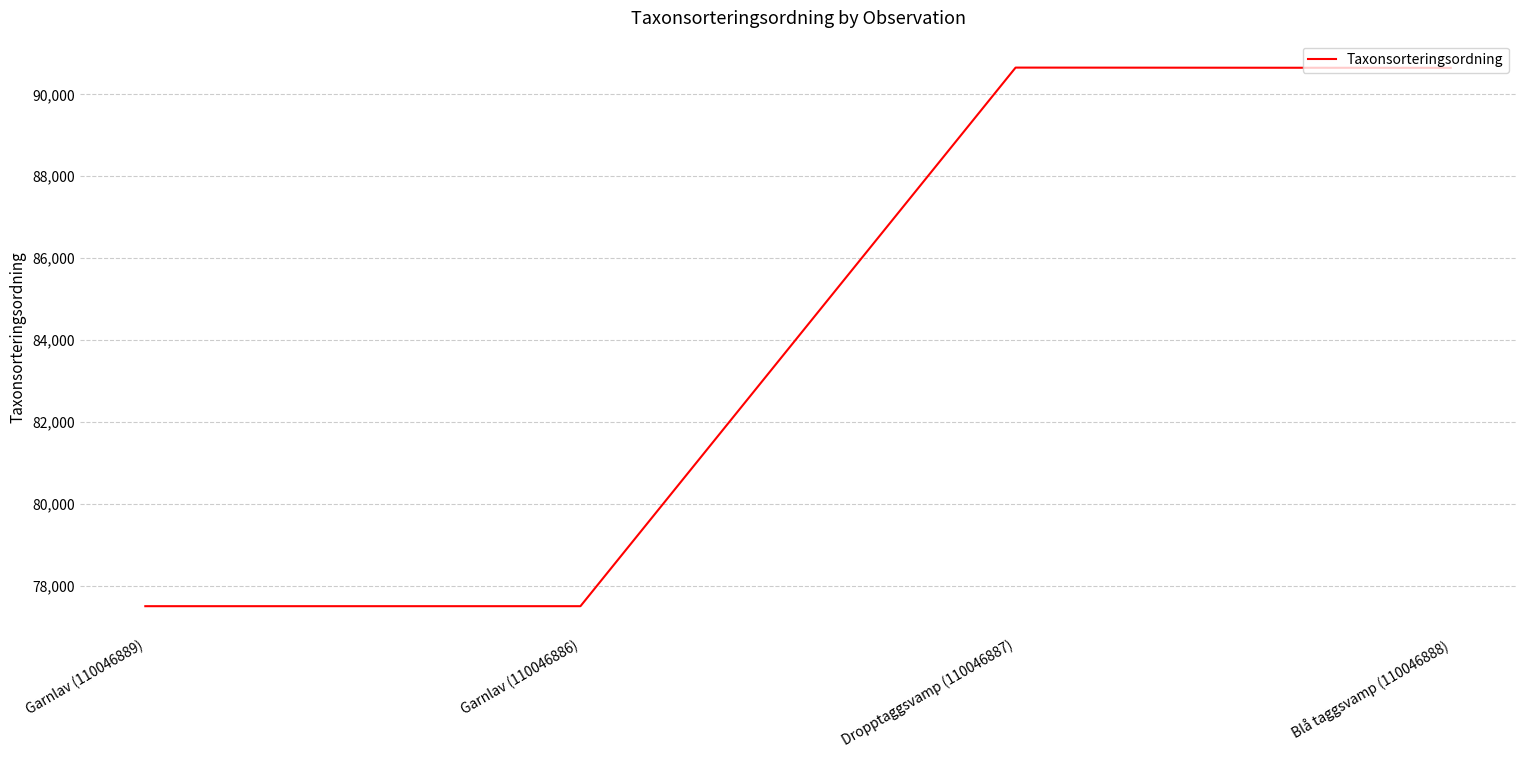

At which label is the value closest to 84079?

Blå taggsvamp (110046888)